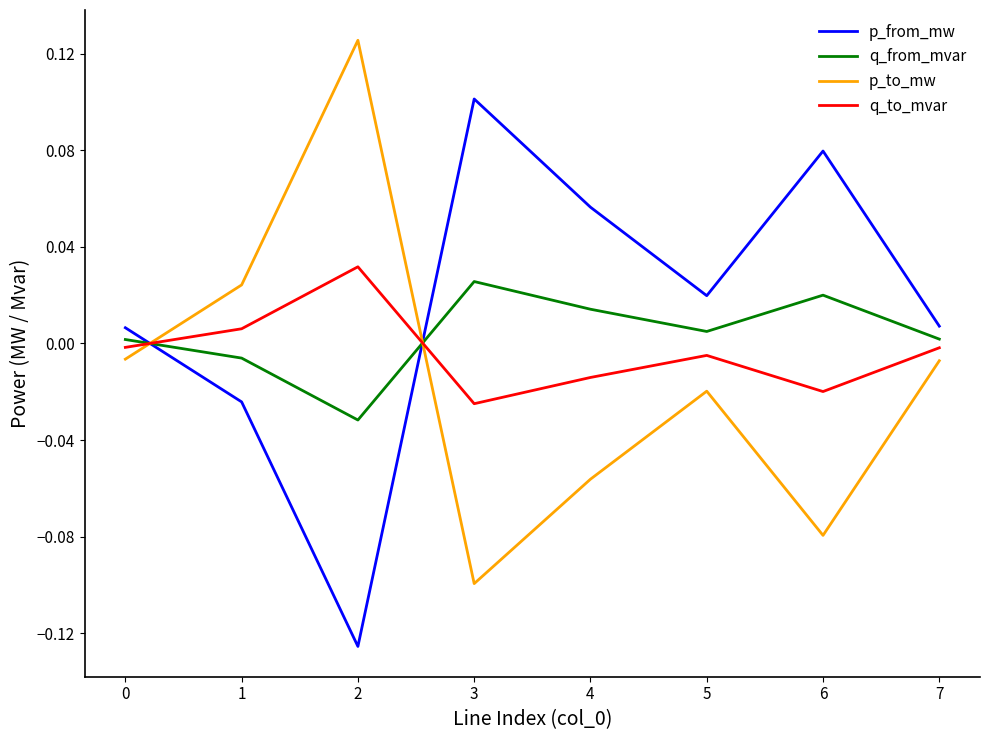

Is it true that q_to_mvar equals -0.0 at 5?

True